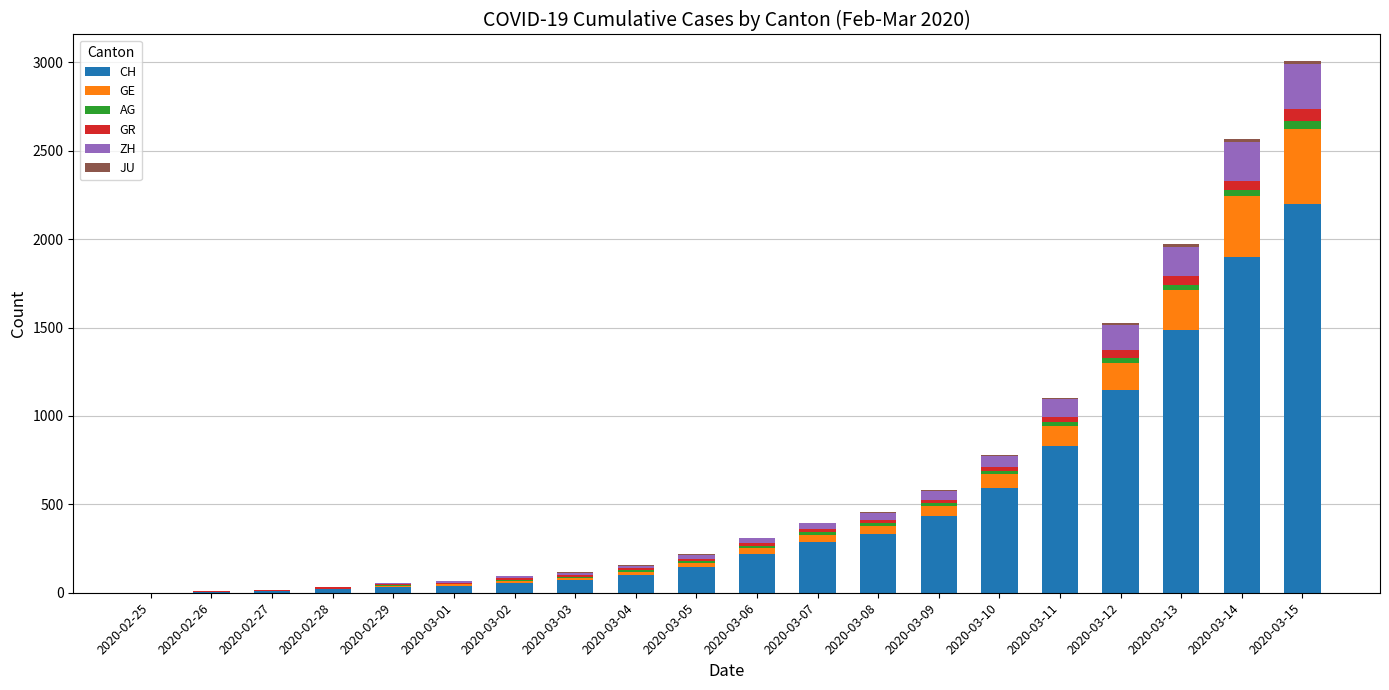

What is the maximum value for CH?

2200